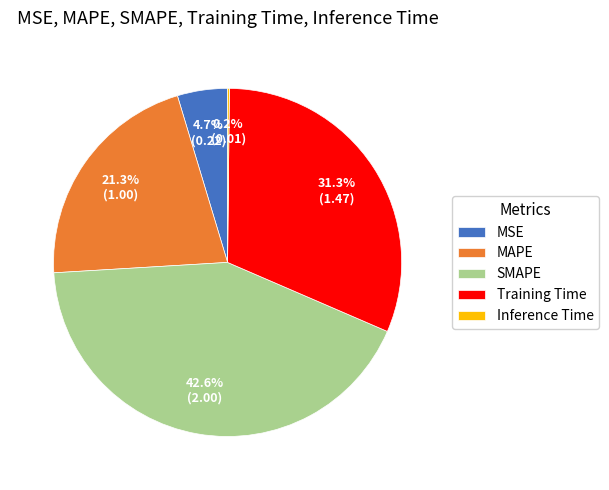

Between Training Time and MSE, which is larger?

Training Time